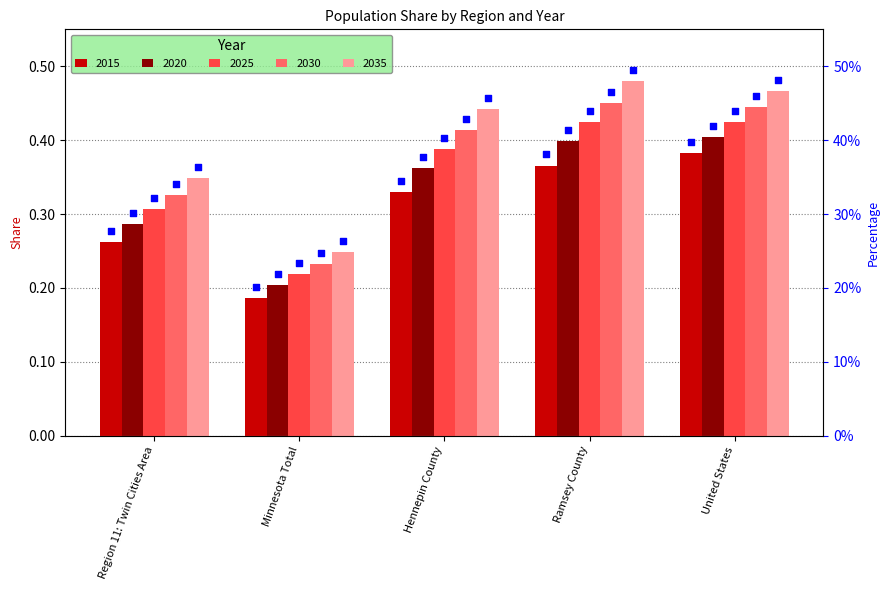

Which series has the widest spread of Y values?

2035